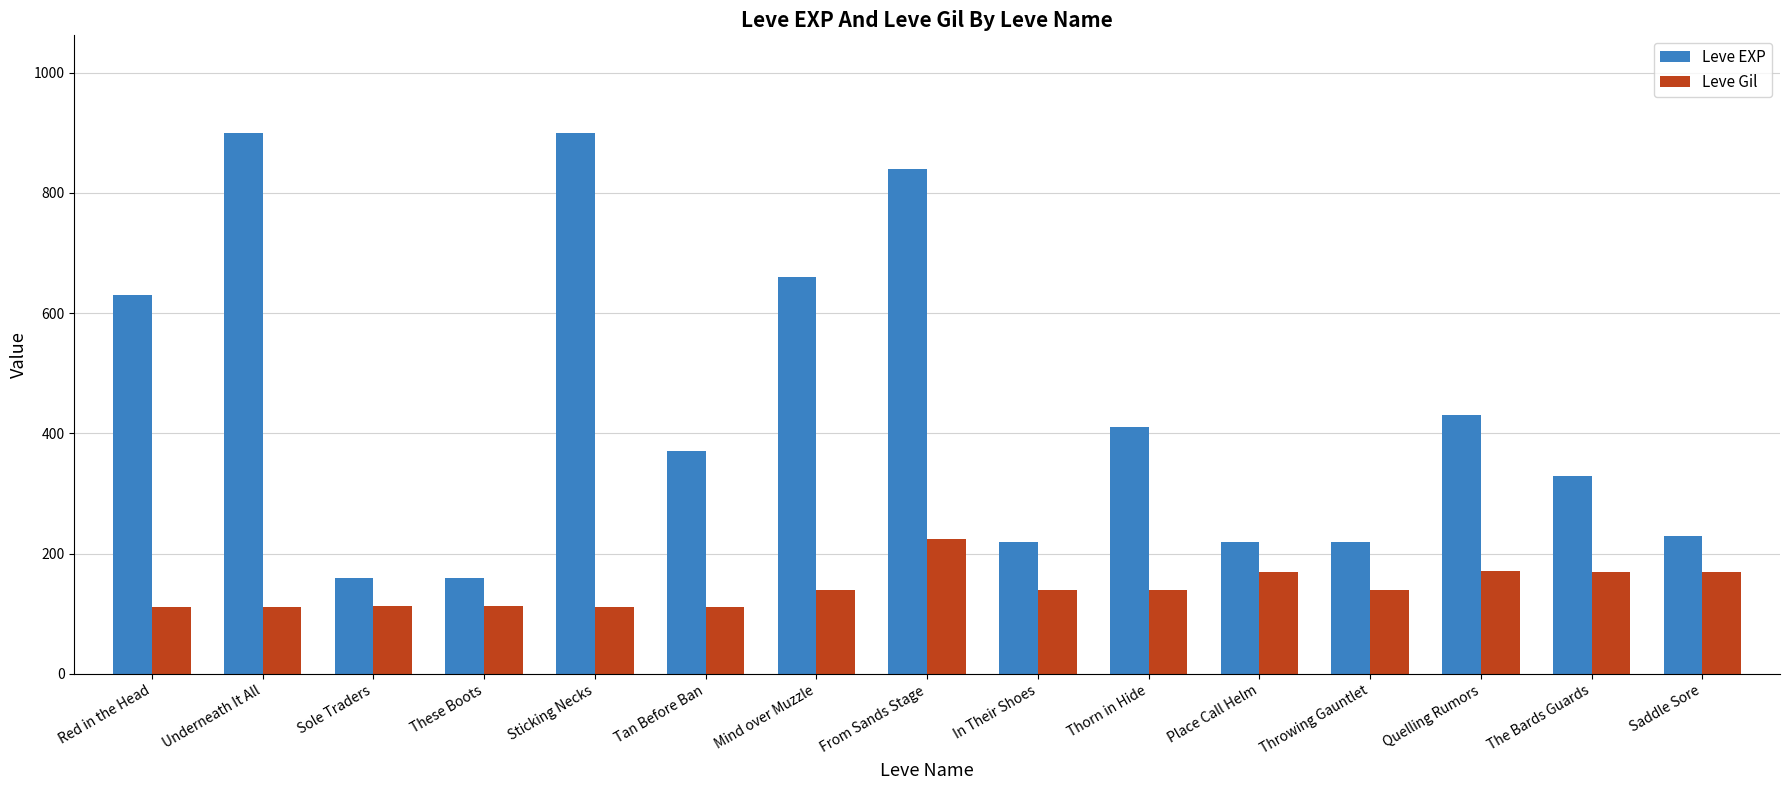

What is the sum of the Leve Gil values at From Sands Stage and Throwing Gauntlet?

364